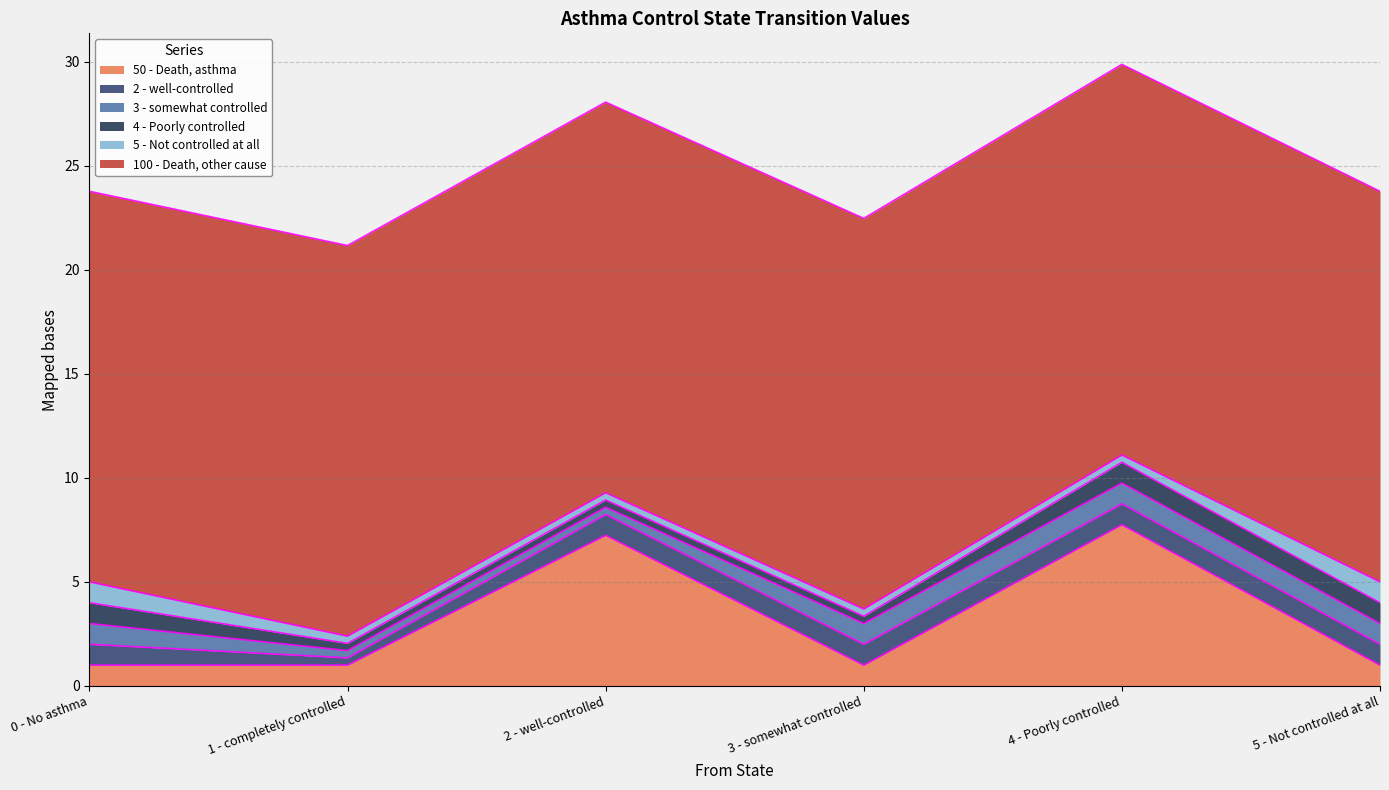

Is it true that 4 - Poorly controlled equals 1.0 at 4 - Poorly controlled?

True